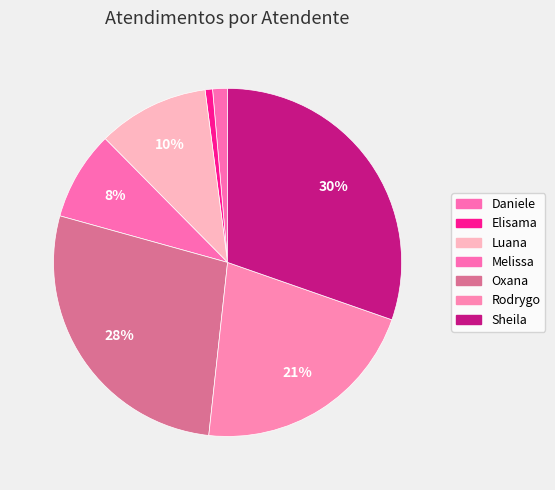

How many slices are in this pie chart?

7